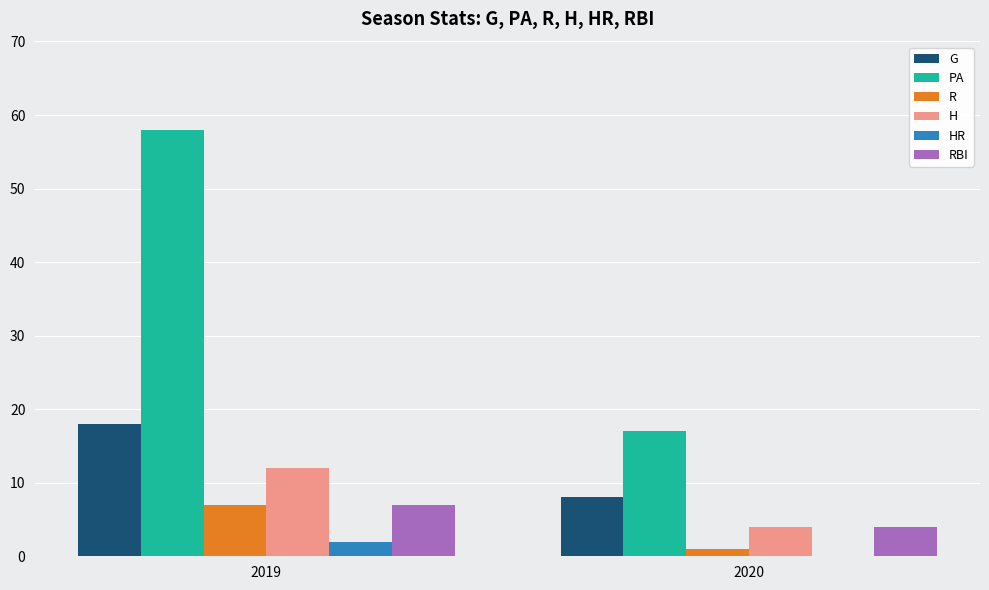

Between 2019 and 2020, which series saw the biggest shift?

PA